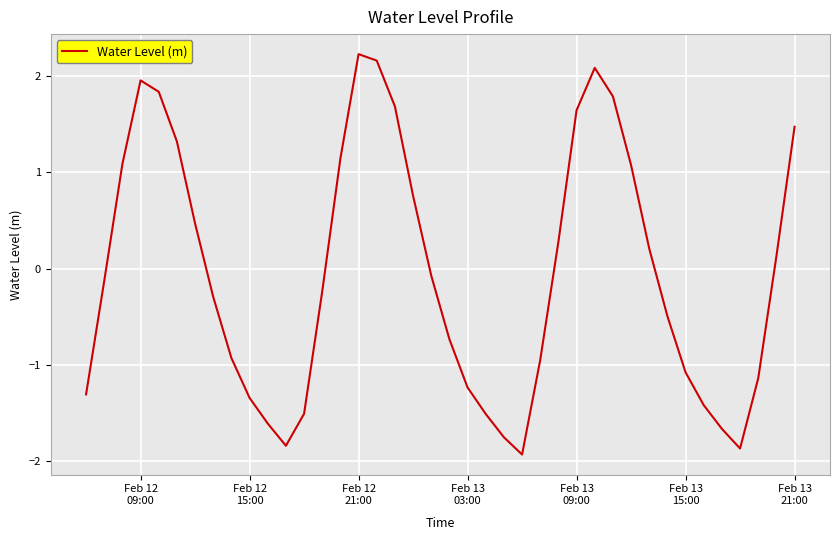

What is the difference between the maximum and minimum values?

4.2